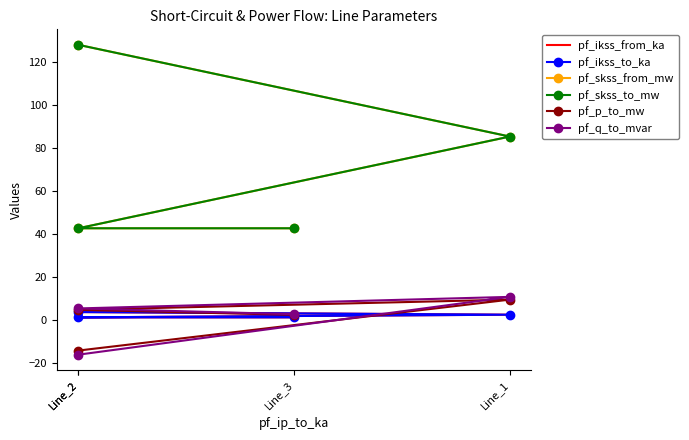

Rank the categories by pf_ikss_from_ka value from highest to lowest.

Line_2, Line_1, Line_3, Line_2